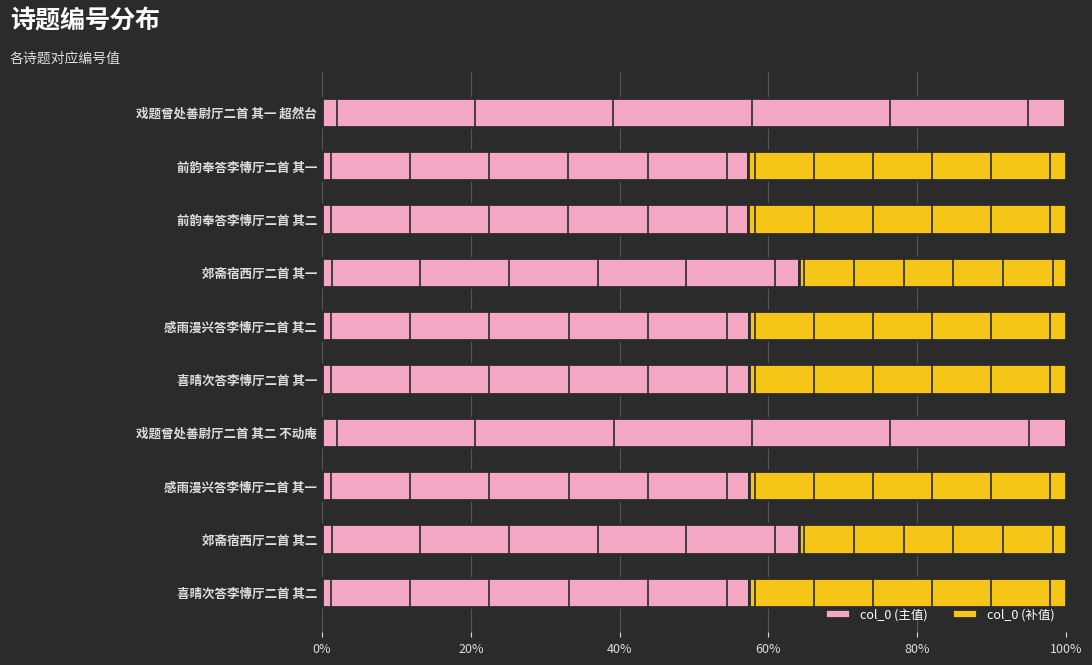

What is the total value across all series at 感雨漫兴答李慱厅二首 其二?

100.0